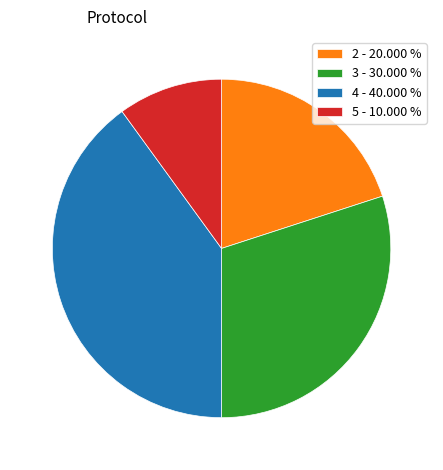

What is the smallest slice in the pie chart?

5 - 10.000 %